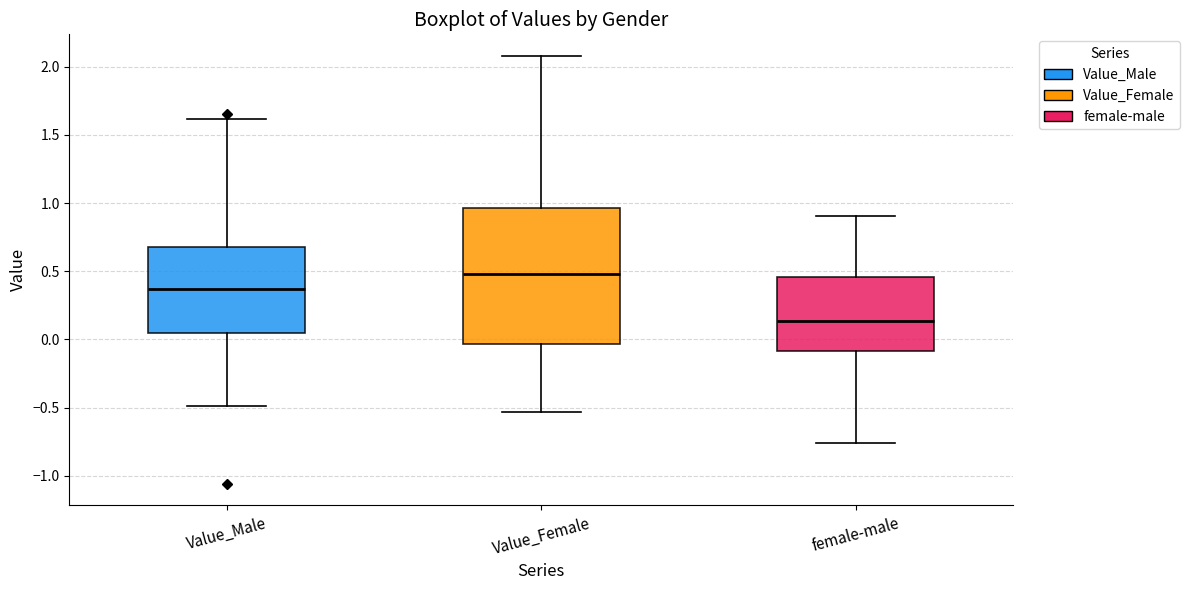

Reading left to right, transcribe this box plot: for each box, give where its median line is, the range the box spans, and where its two whiskers end, as read against the y-axis. The values are not printed on the chart, so give them approximately, as read against the axis.

Value_Male: median 0.35, box 0.05 to 0.70, whiskers -0.50 to 1.60
Value_Female: median 0.50, box -0.05 to 0.95, whiskers -0.55 to 2.10
female-male: median 0.15, box -0.10 to 0.45, whiskers -0.75 to 0.90